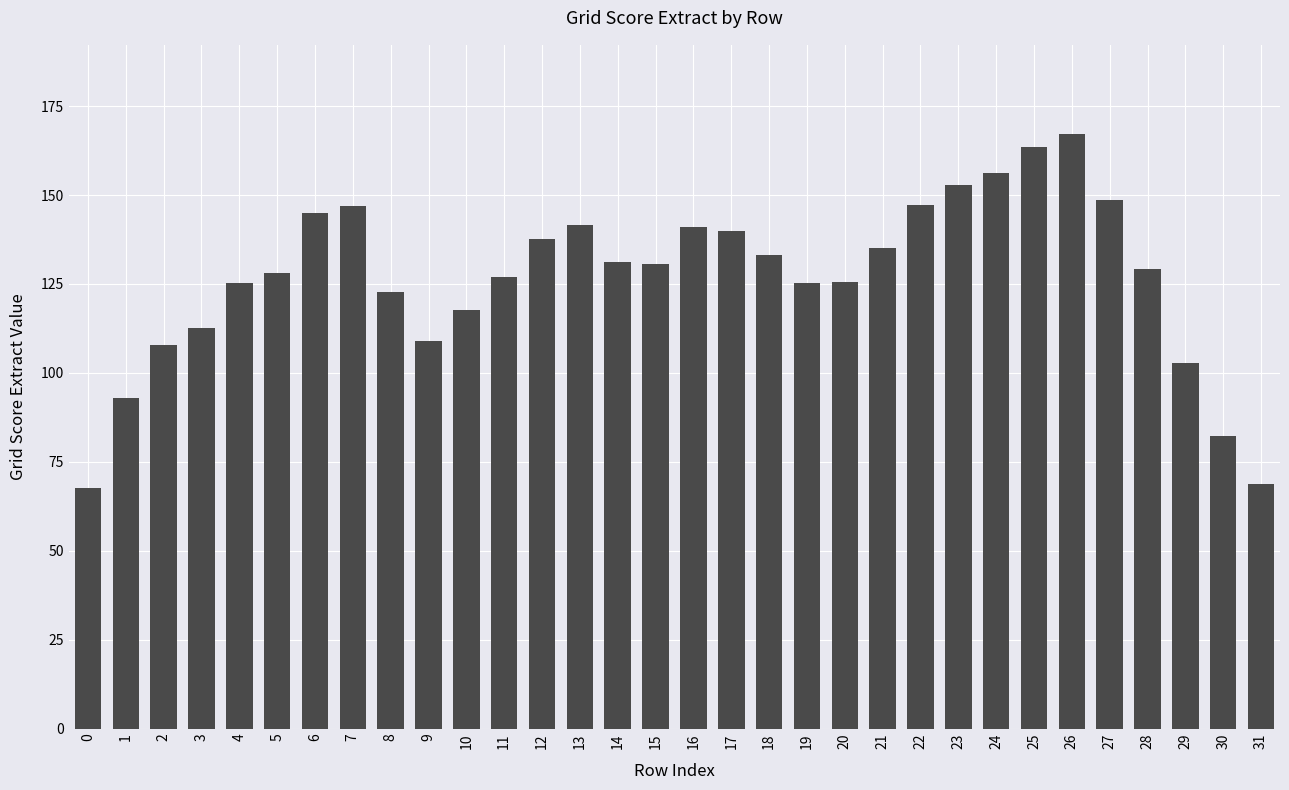

How many bars are there in total?

32